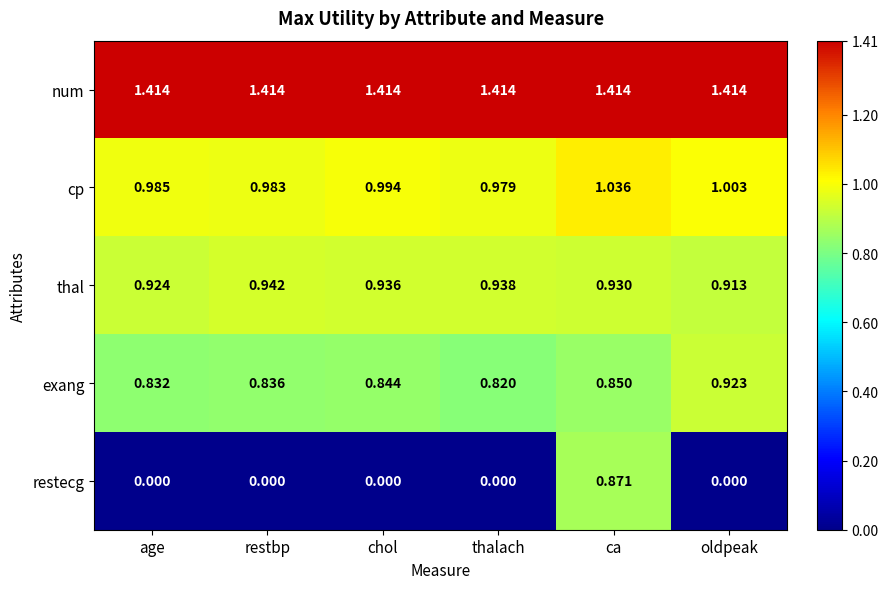

Rank the series at oldpeak from highest to lowest value.

num, cp, exang, thal, restecg